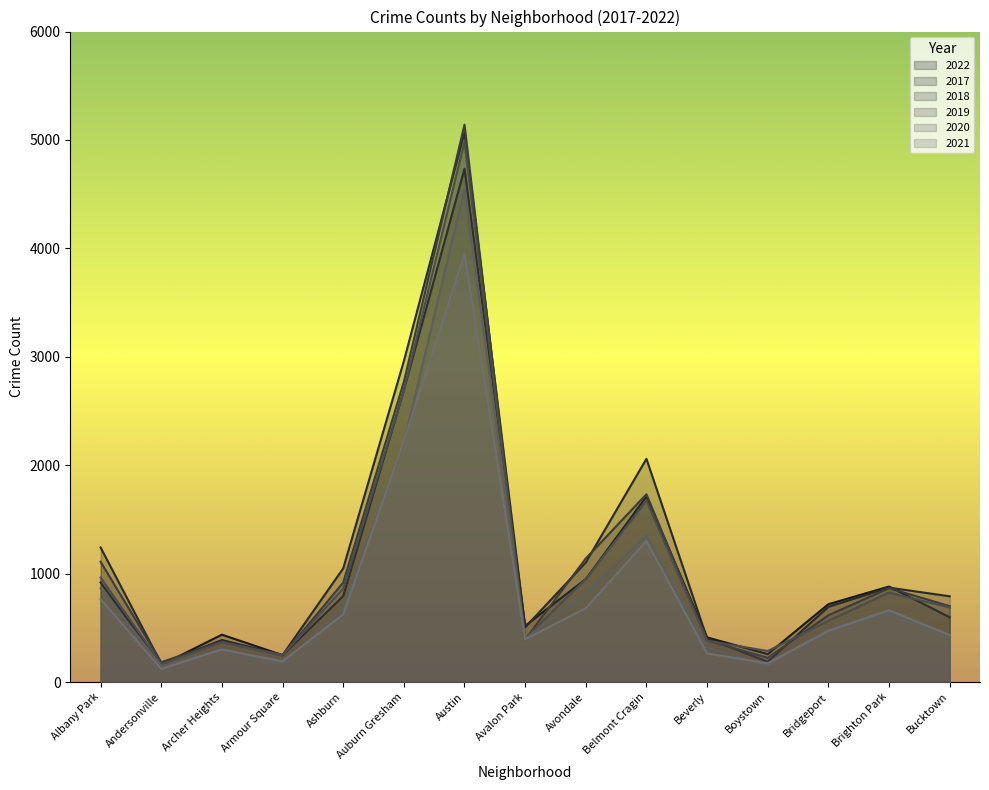

What is the label of the 11th point from the right?

Ashburn